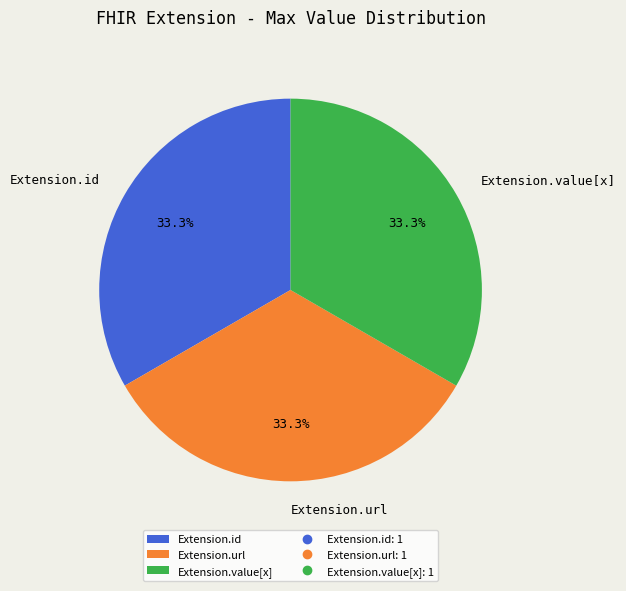

Is there a majority slice in this chart?

No